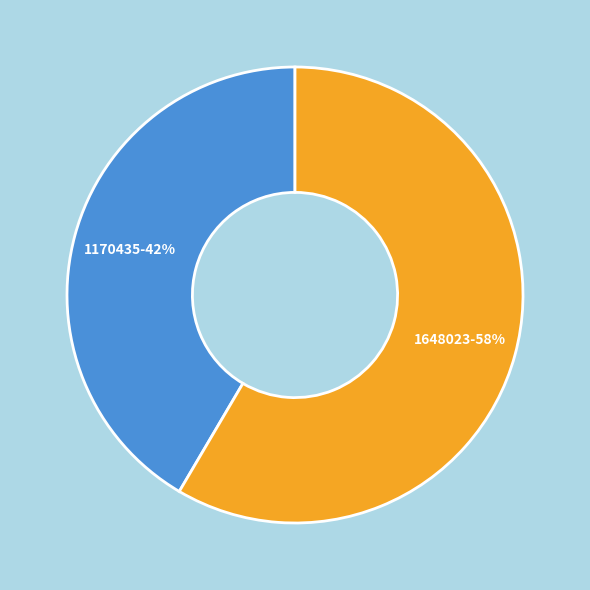

To the nearest percent, what portion does 1648023 represent?

58%